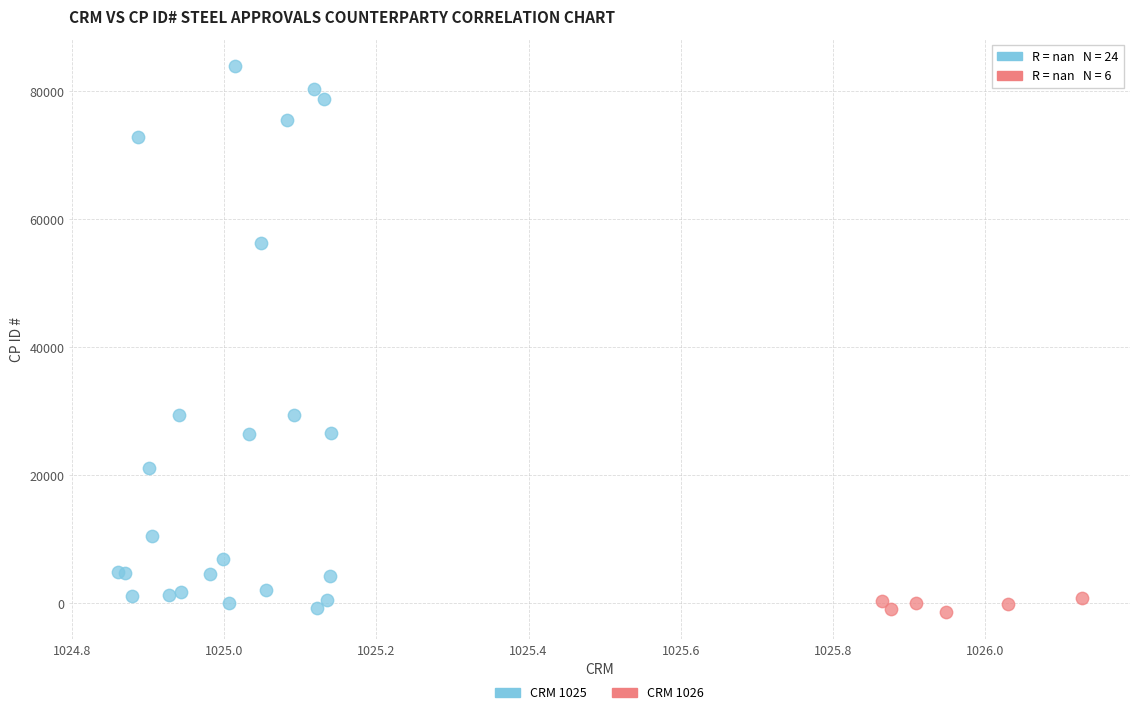

What are all the series names shown in the legend?

CRM 1025, CRM 1026